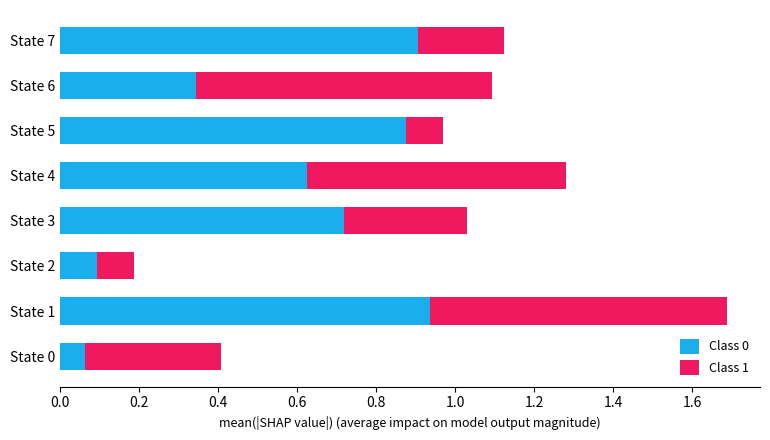

The Class 0 series shows 0.2 at State 2. True or false?

False